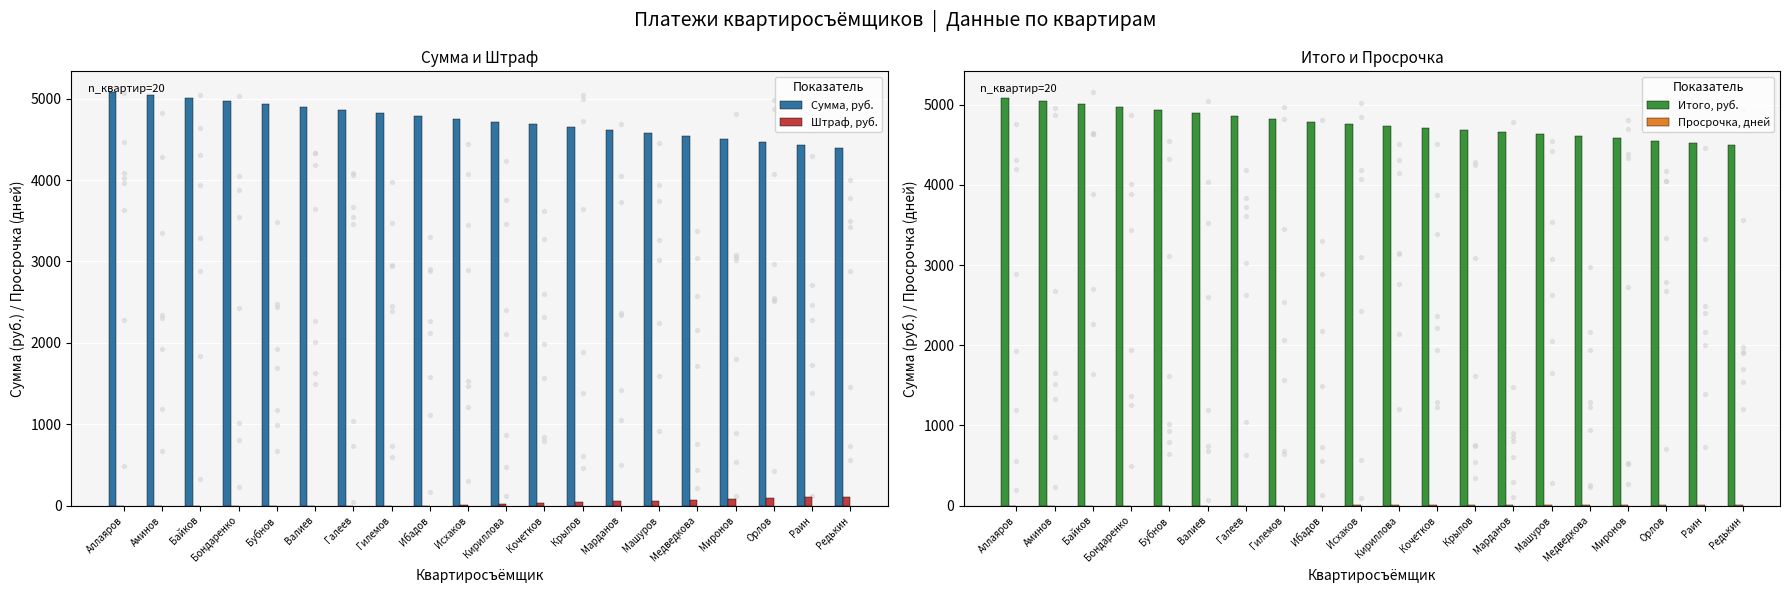

At how many categories does at least one series exceed 1631?

20